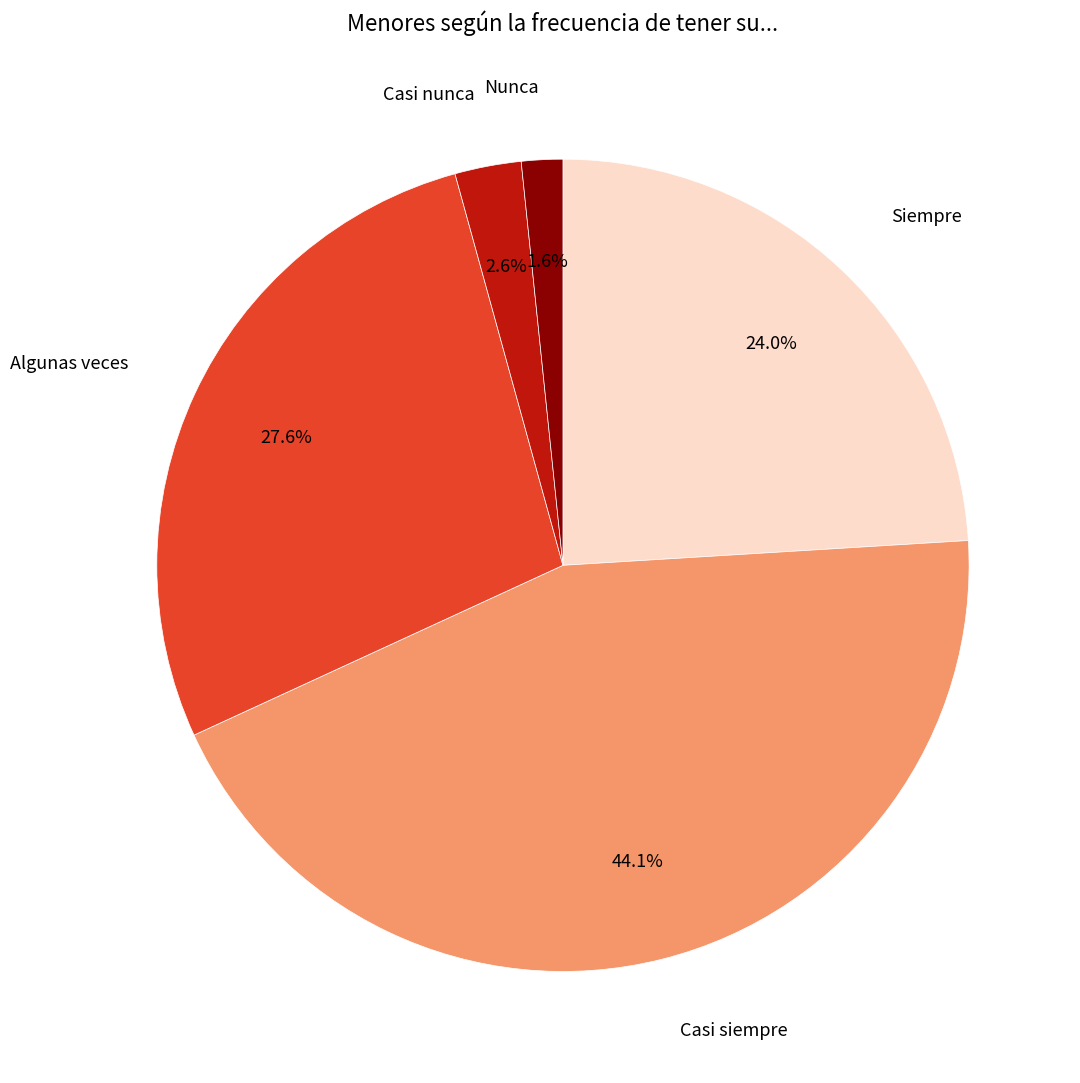

To the nearest percent, what is the average slice percentage?

20%